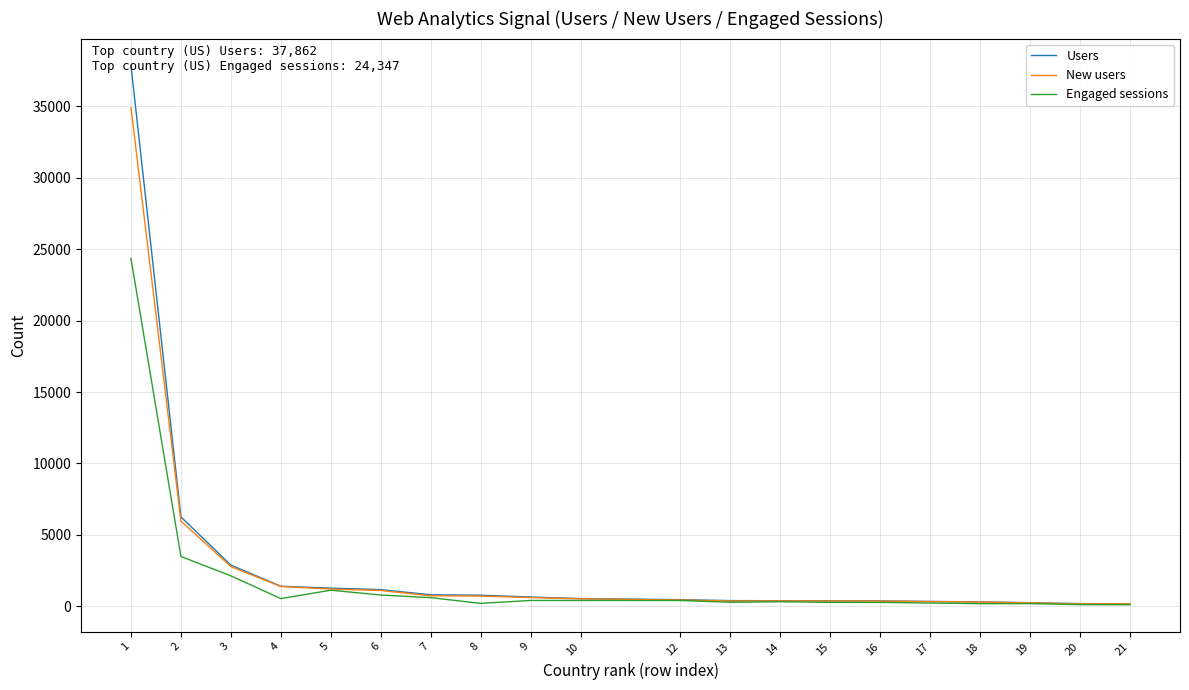

Which series has the largest range (max minus min)?

Users